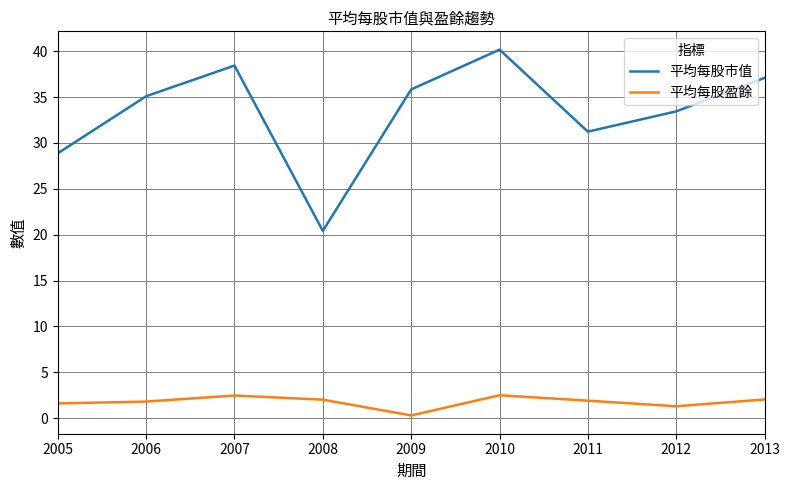

The value of 平均每股市值 at 2009 is 10.5. True or false?

False